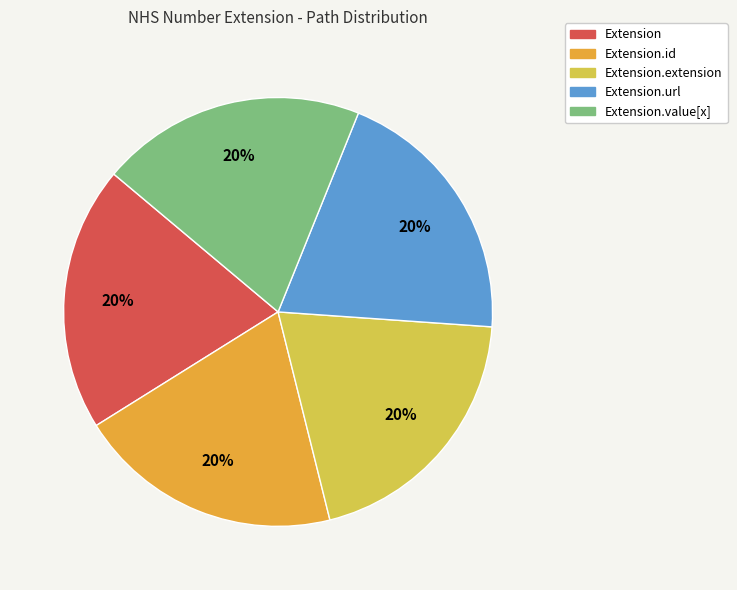

Approximately how many times larger is the value at Extension.url compared to Extension.extension?

1.0